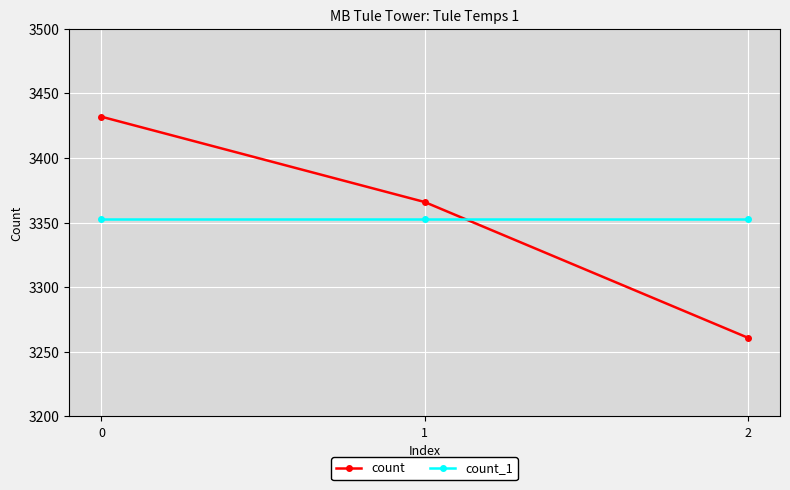

What is the value of the count_1 point at the 2nd from the left?

3353